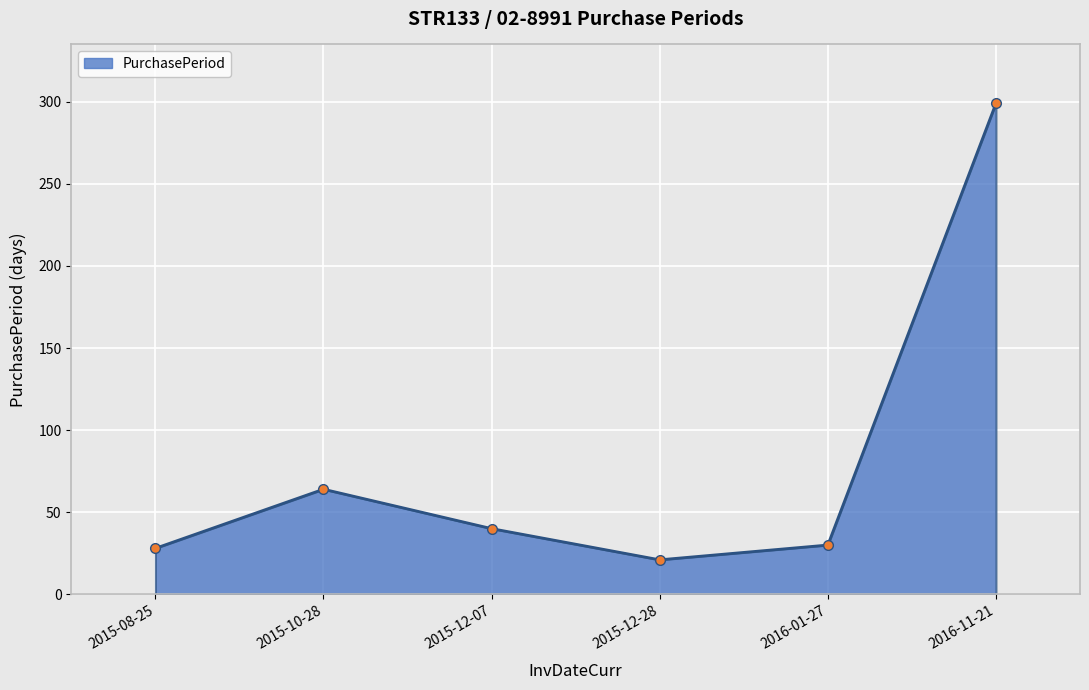

Reading left to right, transcribe all the data shown in this chart.

28	64	40	21	30	299